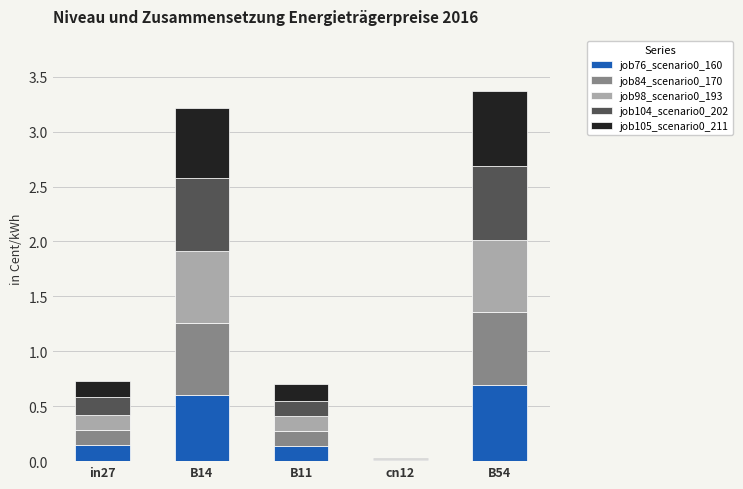

Is it true that job76_scenario0_160 equals 0.0 at cn12?

True